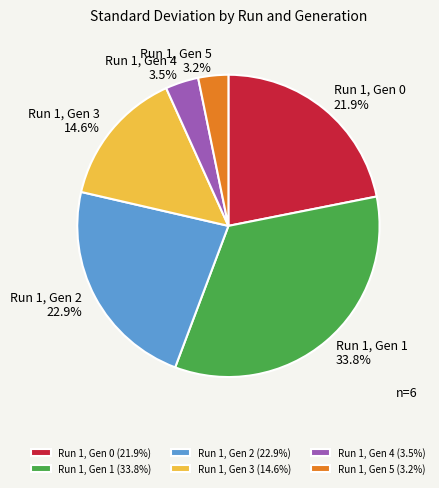

What is the ratio of the value at Run 1, Gen 5 to the value at Run 1, Gen 4?

0.9